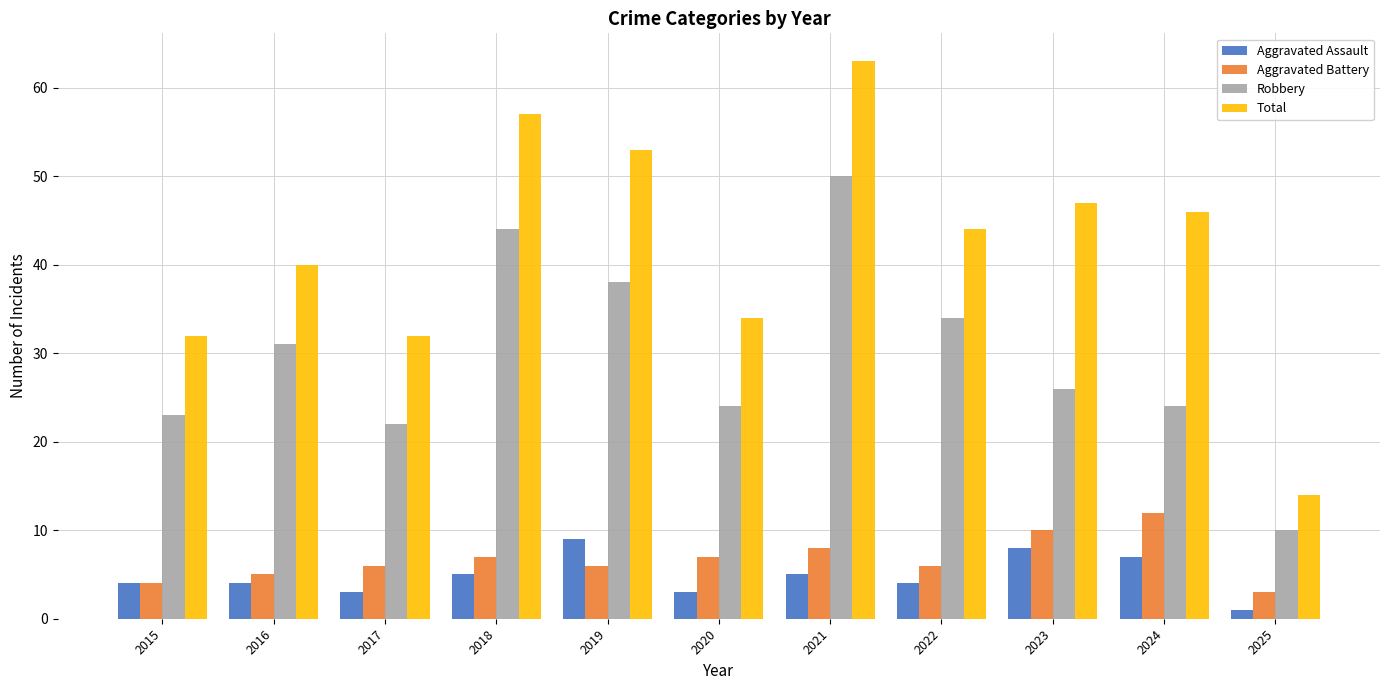

Read the Total value at 2017.

32